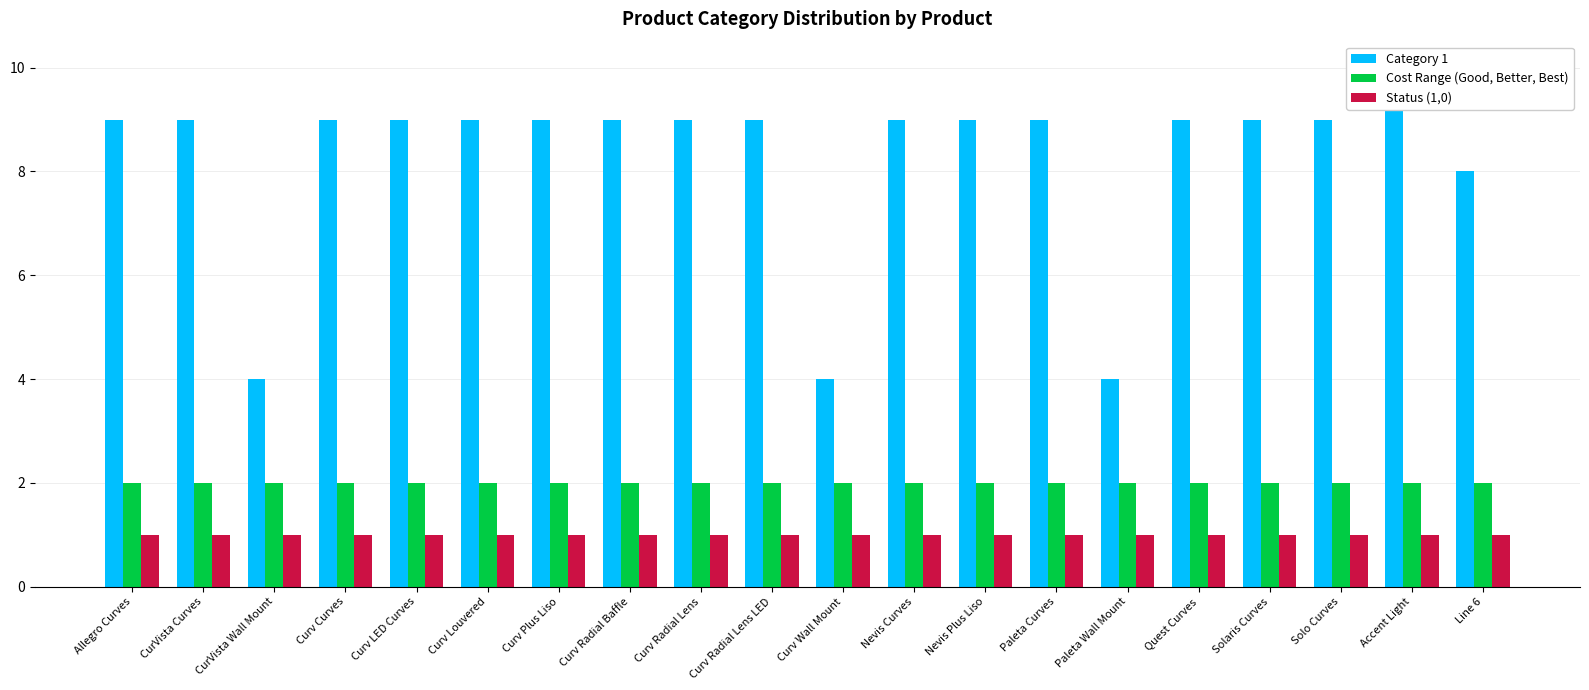

Which series has the largest range (max minus min)?

Category 1